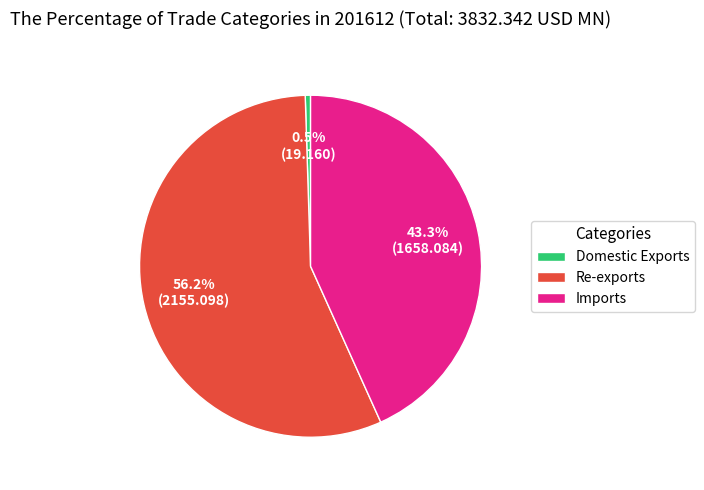

What is the largest slice in the pie chart?

Re-exports